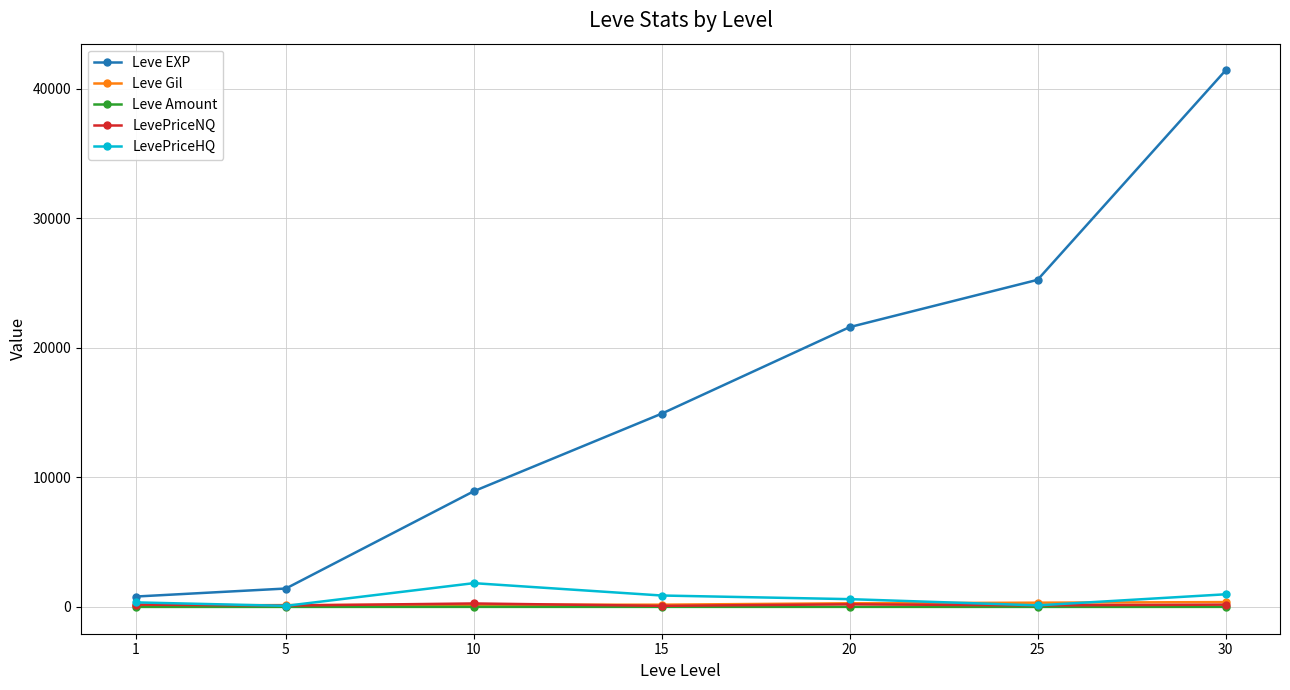

Between 10 and 25, which series saw the biggest shift?

Leve EXP